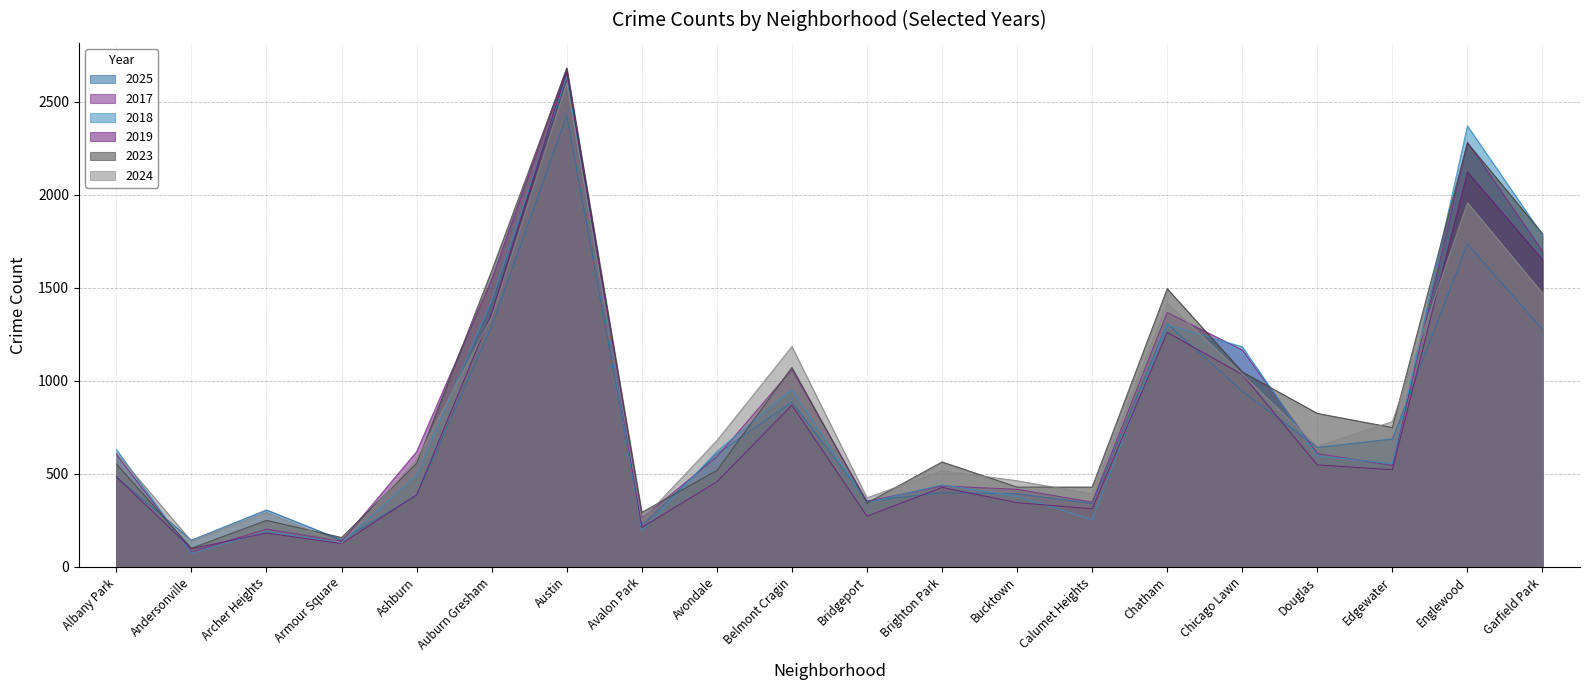

Between which two adjacent categories do 2017 and 2023 first intersect?

Albany Park and Andersonville